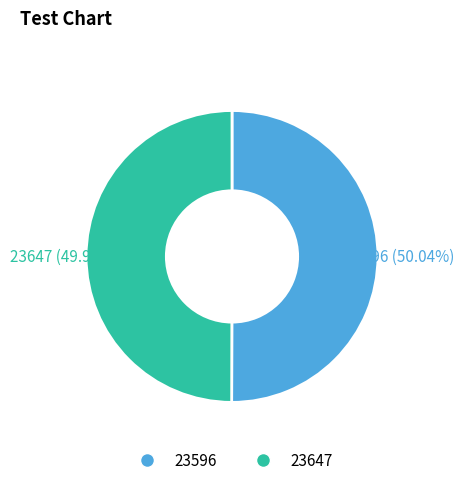

How many slices are in this pie chart?

2